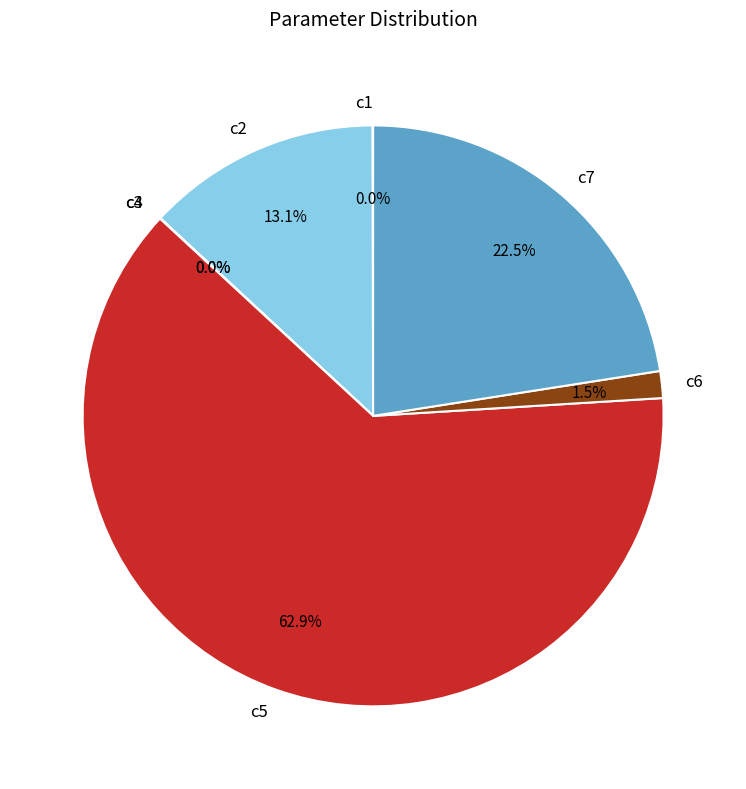

How much of the chart is everything except c7?

77.5%